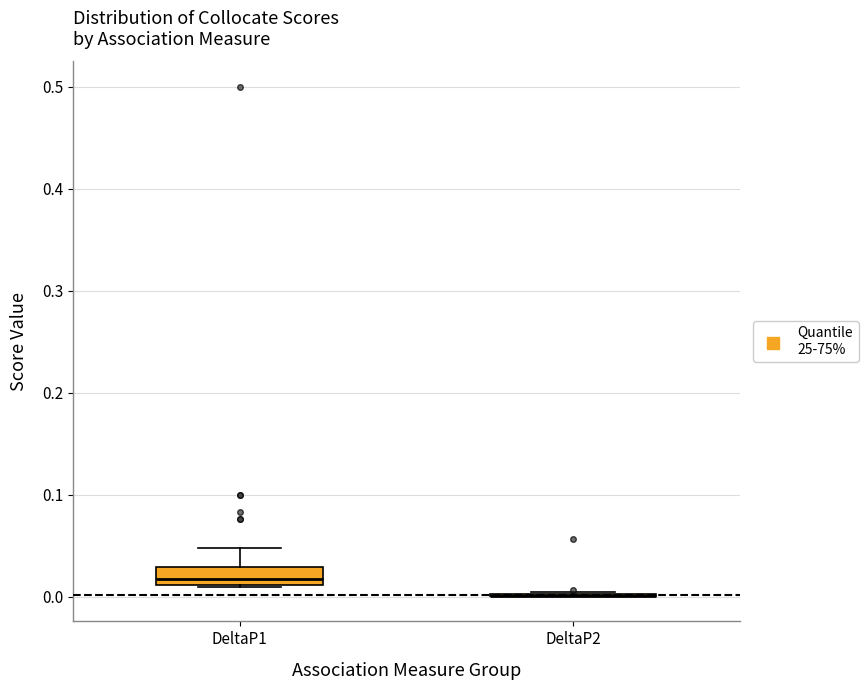

Which box is the tallest, from its lower edge to its upper edge?

DeltaP1